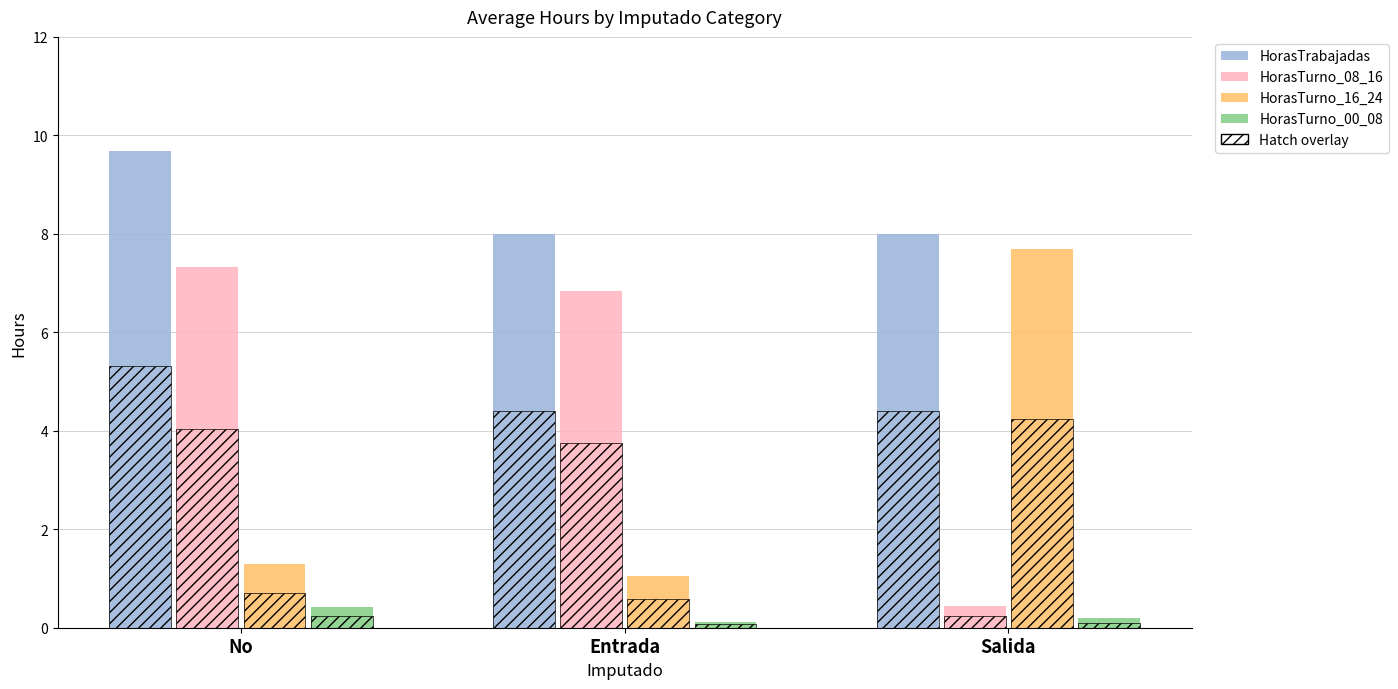

Which category has the lowest value in the HorasTurno_00_08 series?

Entrada